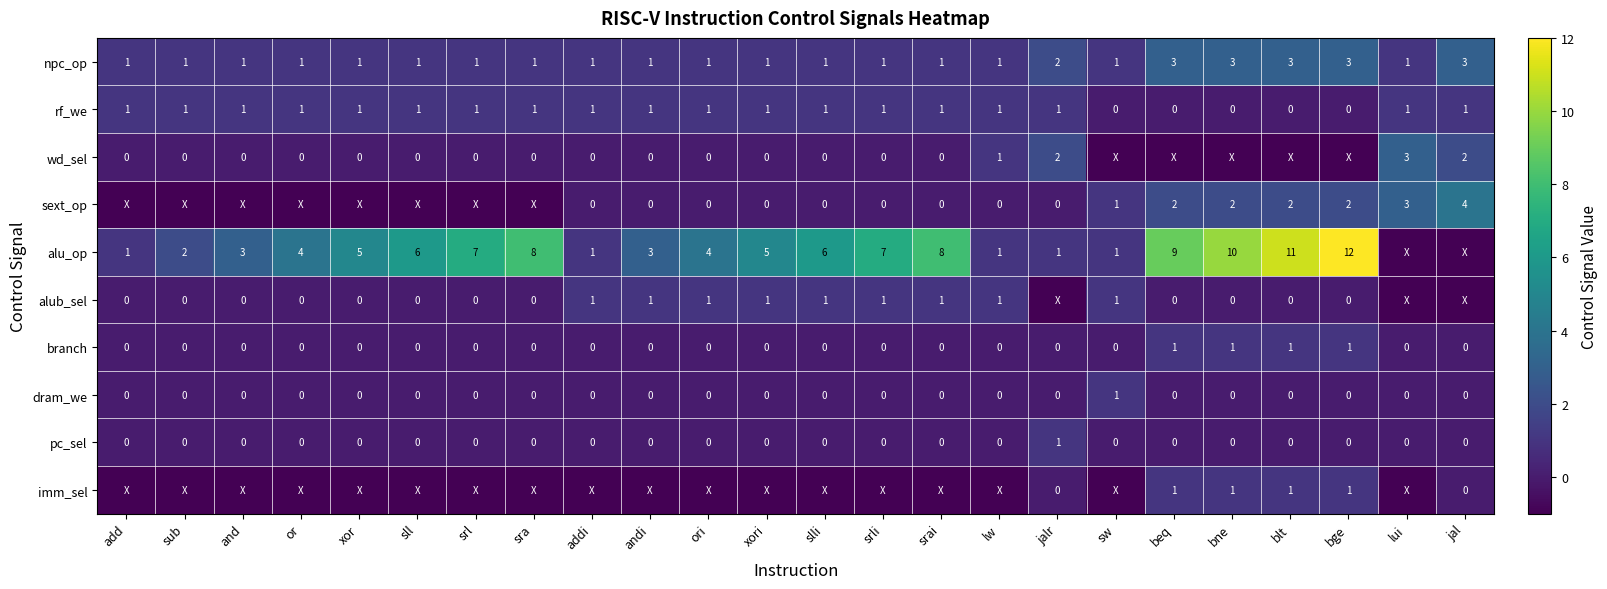

Is the value of alu_op at beq greater than the value of imm_sel at blt?

Yes